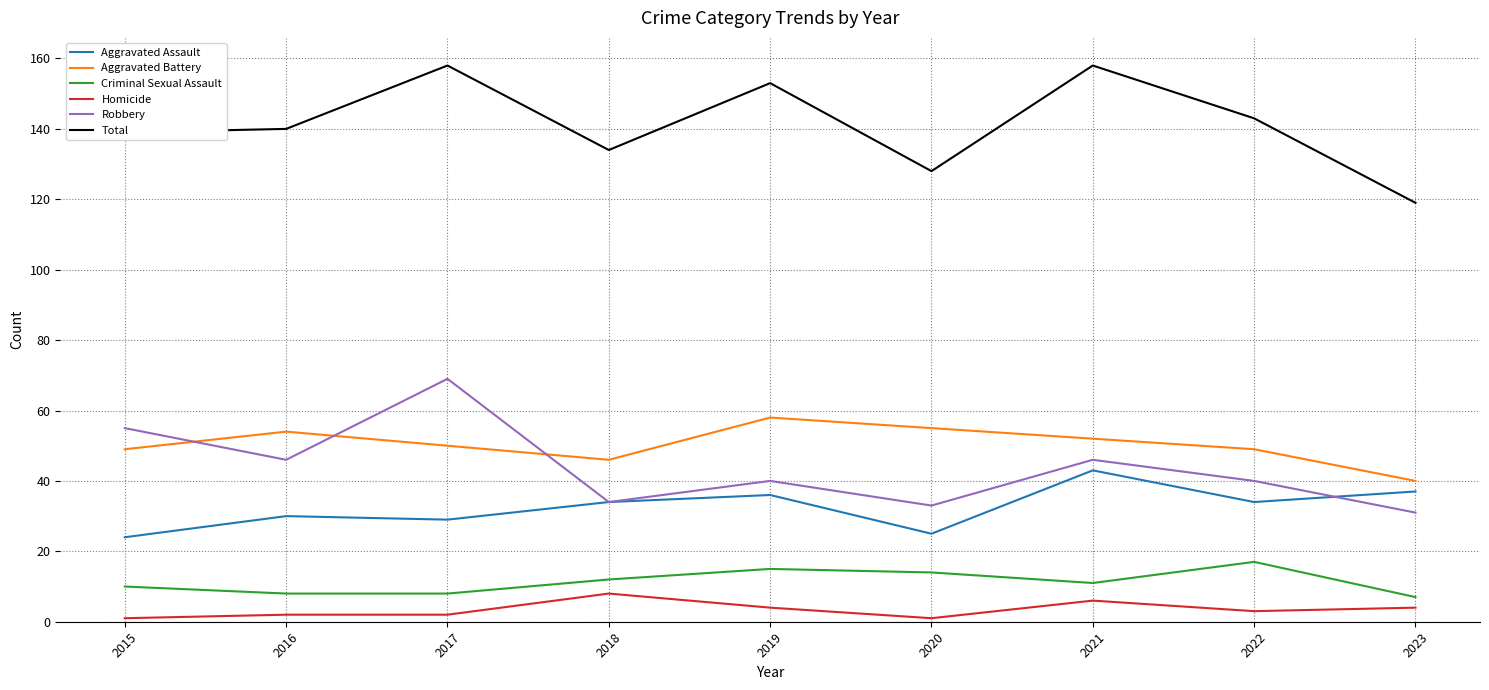

Which series has the largest range (max minus min)?

Total